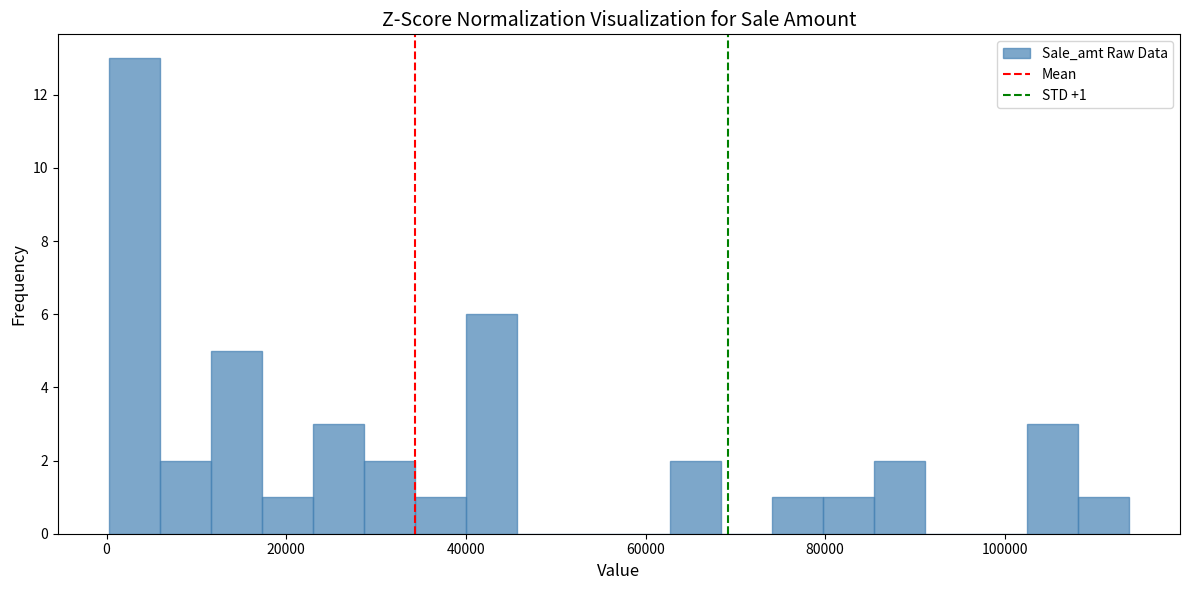

Around what value on the x-axis is the tallest bar? Give the approximate position of its centre, as read against the axis.

4000